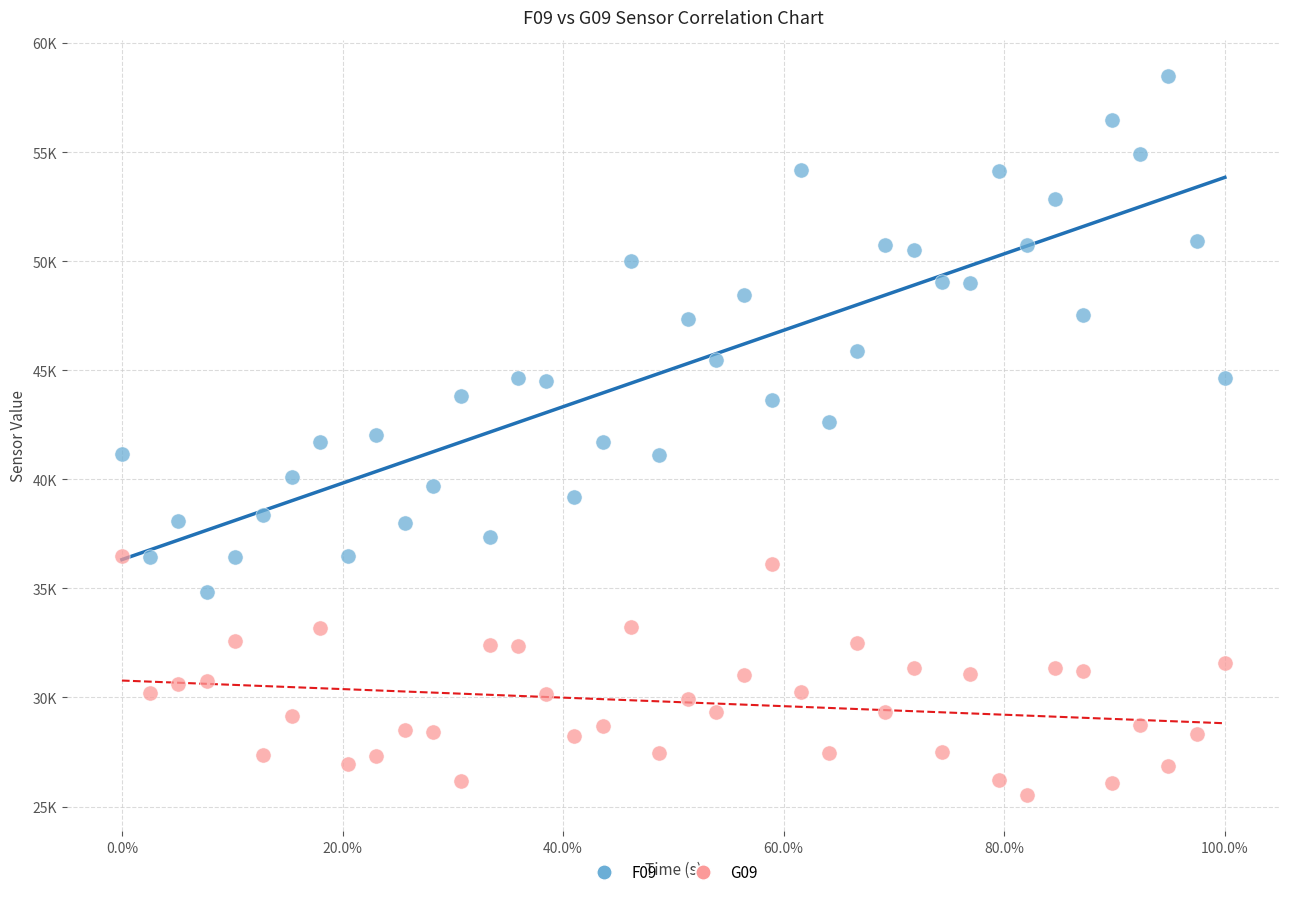

Which series contains the lowest Y value?

G09